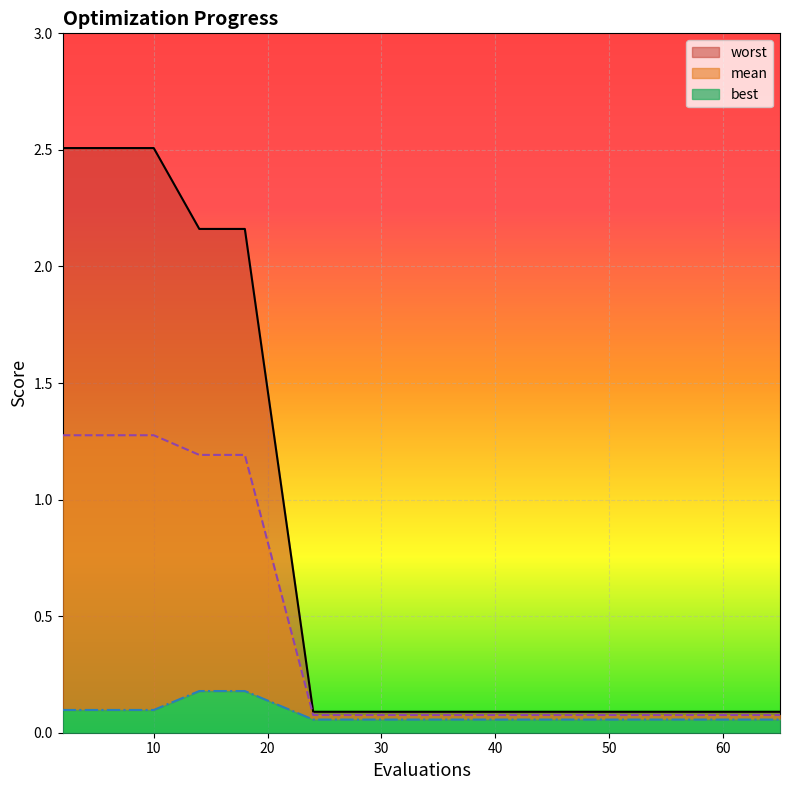

Count the best values in the range 0 to 1.

20